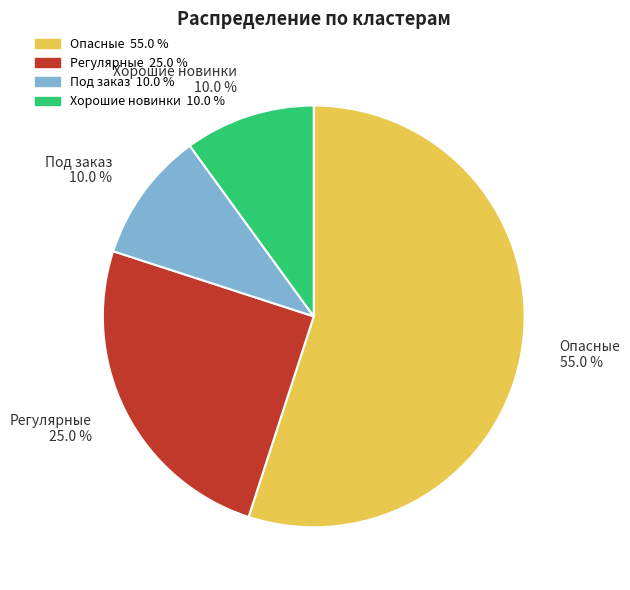

Do Под заказ and Регулярные together represent more than half of the pie?

No